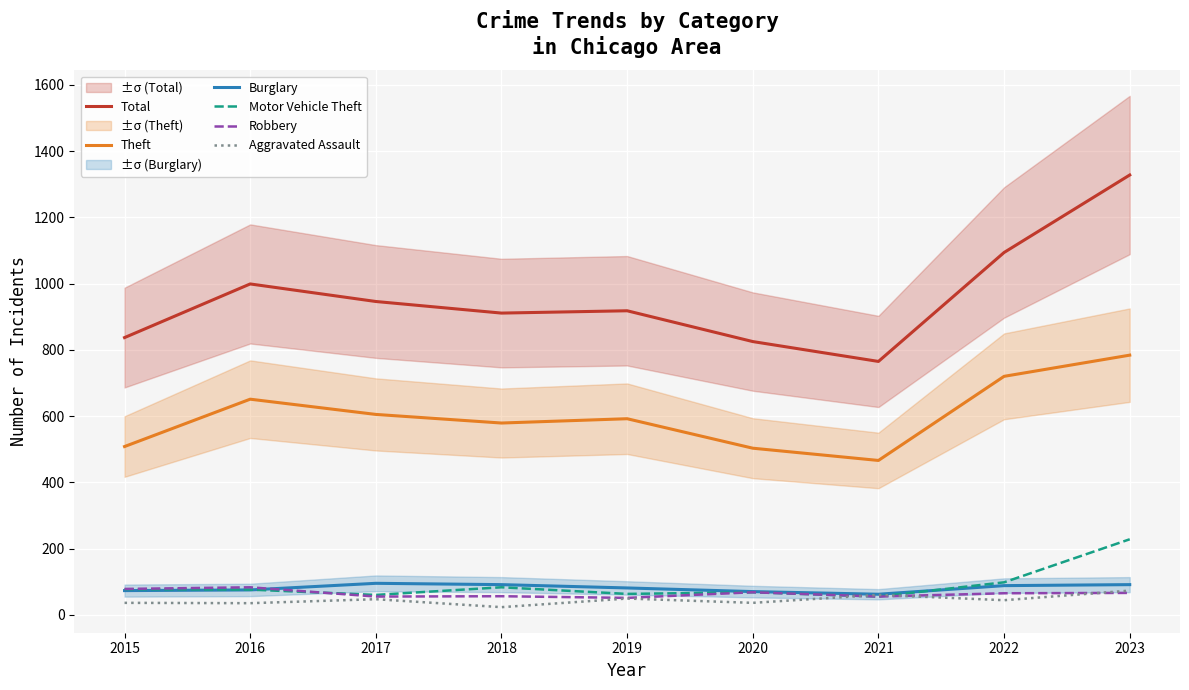

Which series has the largest range (max minus min)?

Total